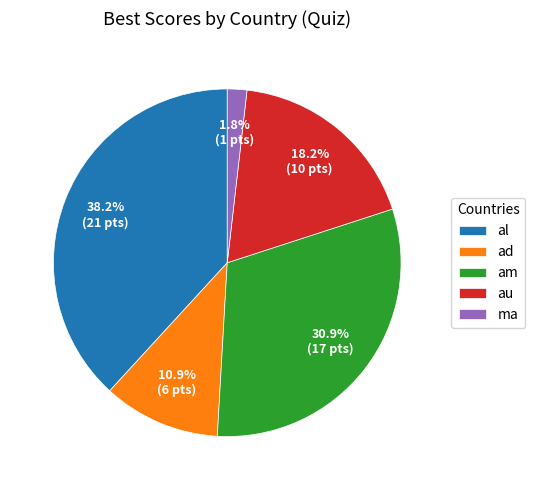

What percentage is NOT represented by ma?

98.2%